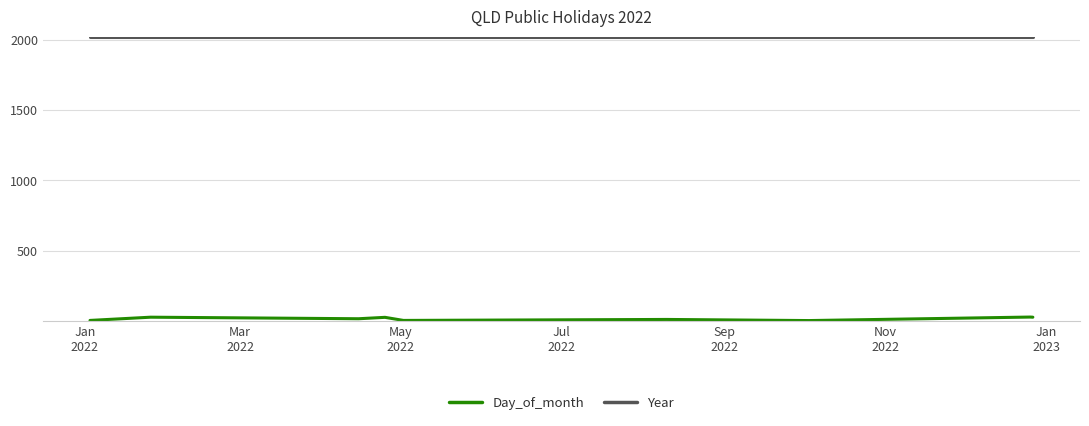

True or false: Year and Day_of_month intersect in this chart.

False